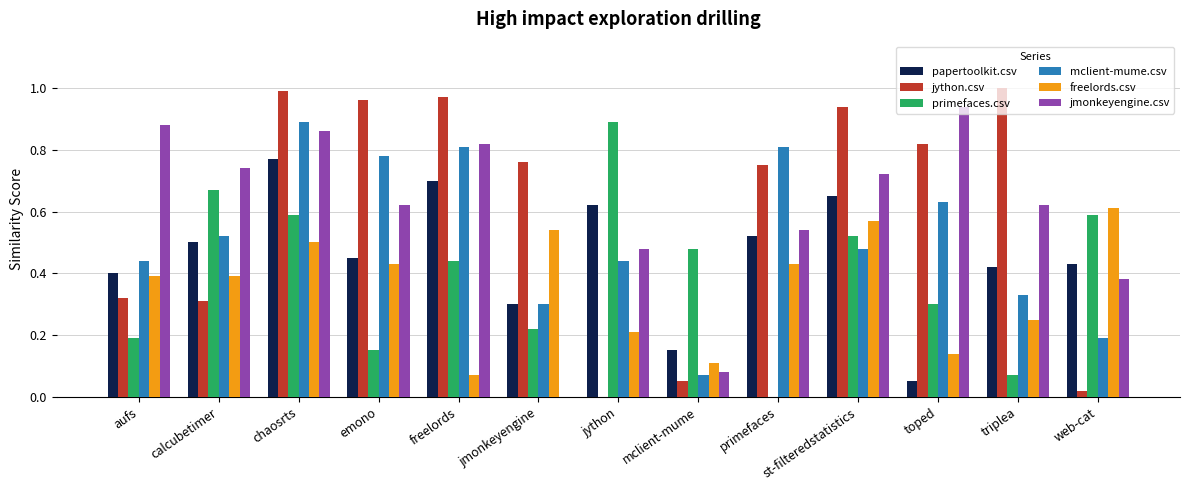

Is the value of freelords.csv at web-cat greater than the value of jython.csv at emono?

No